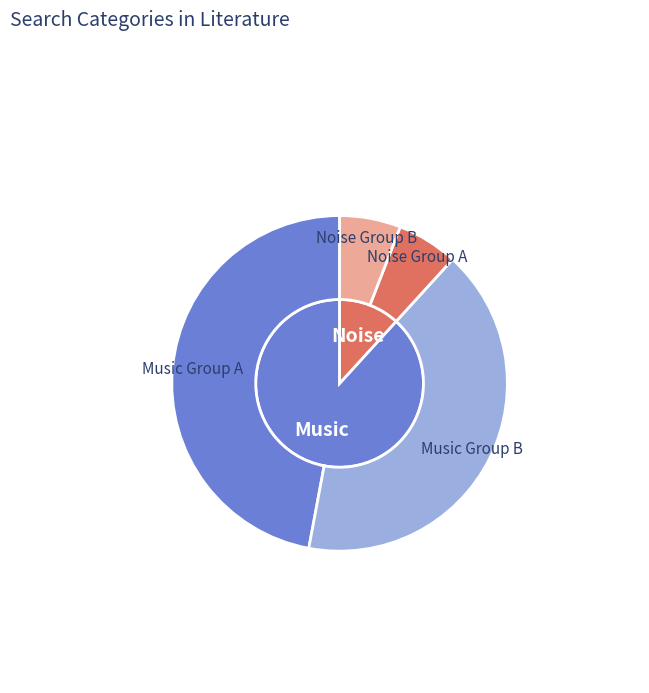

To the nearest percent, what portion does Noise represent?

12%